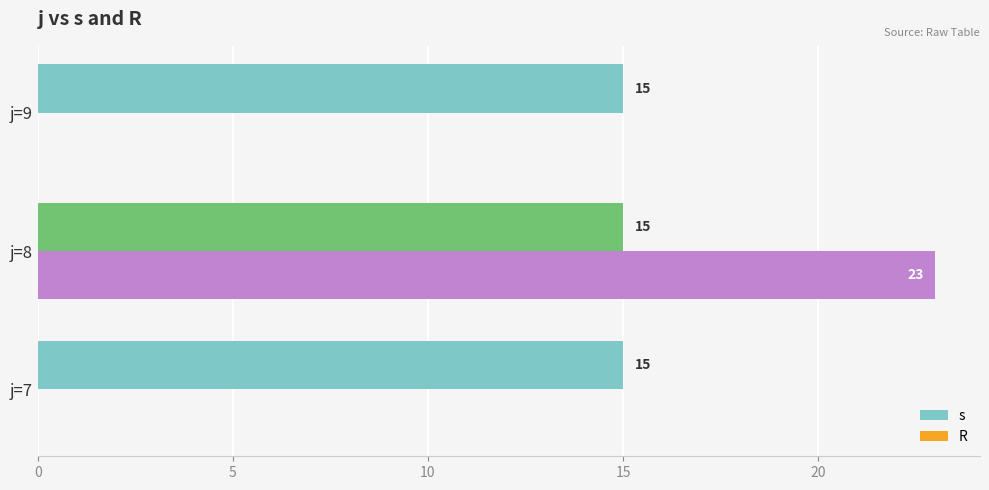

Which series changed the most between j=8 and j=9?

R